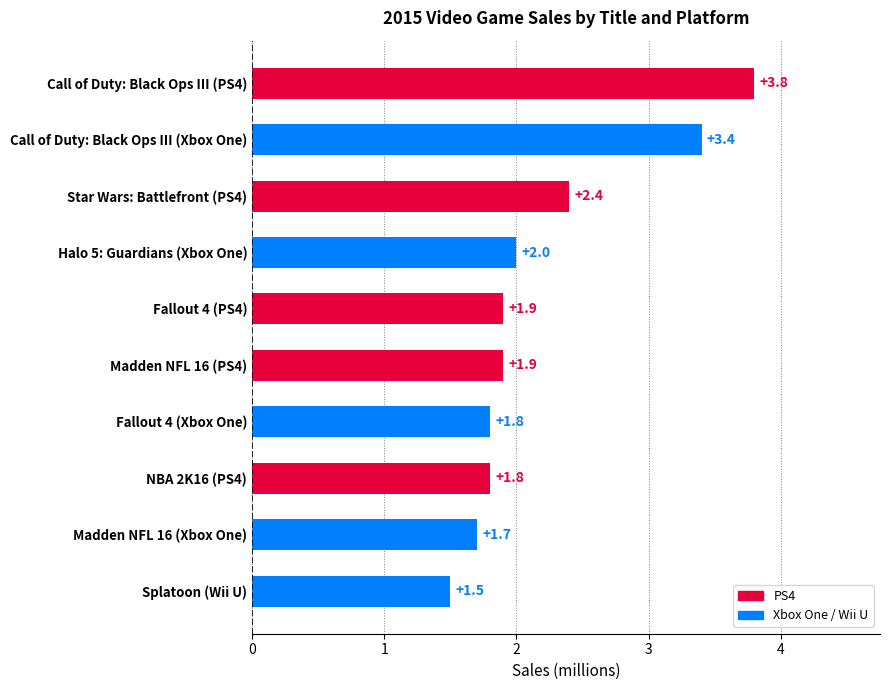

The chart shows a value of 1.8 at NBA 2K16 (PS4). True or false?

True